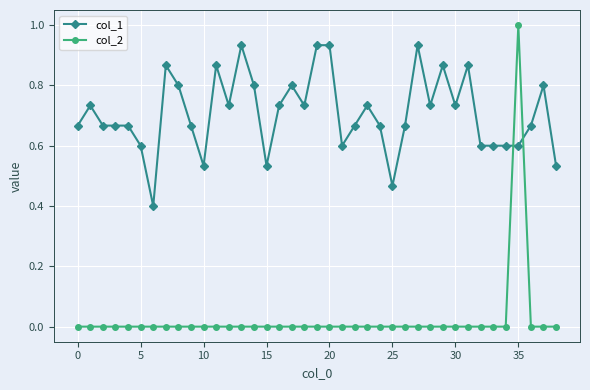

List the series in order of their peak value, lowest first.

col_1, col_2